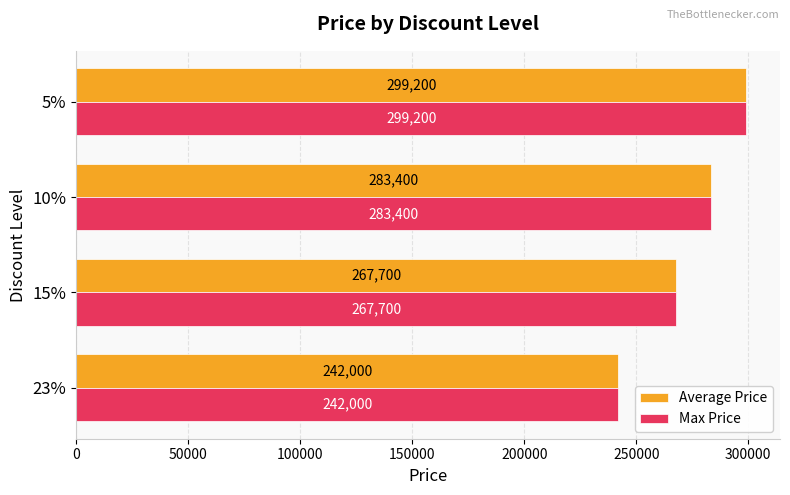

Read the Average Price value at 5%.

299200